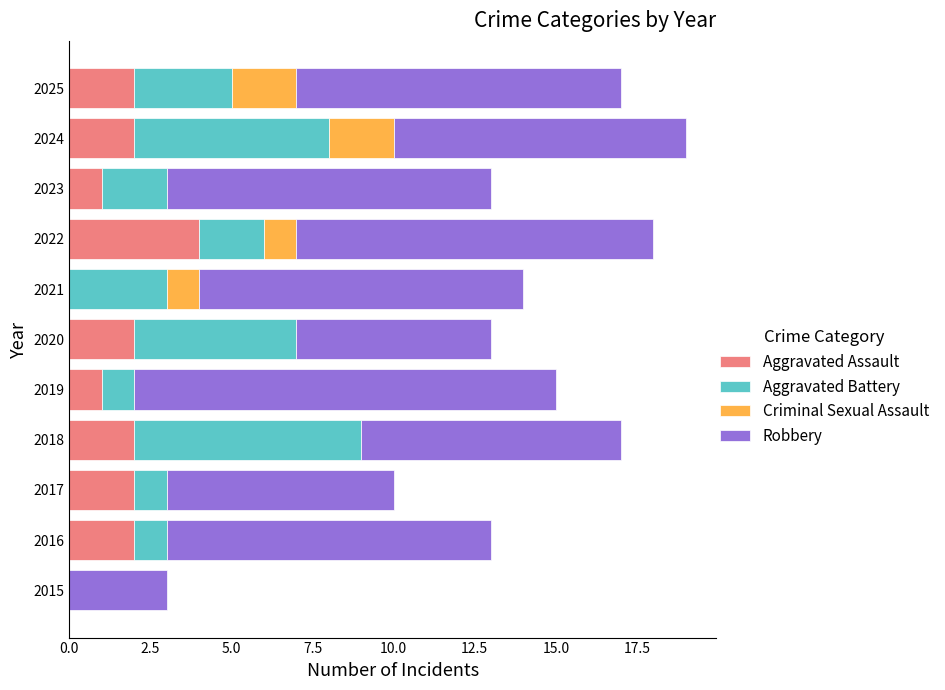

What is the sum of all Aggravated Assault values?

18